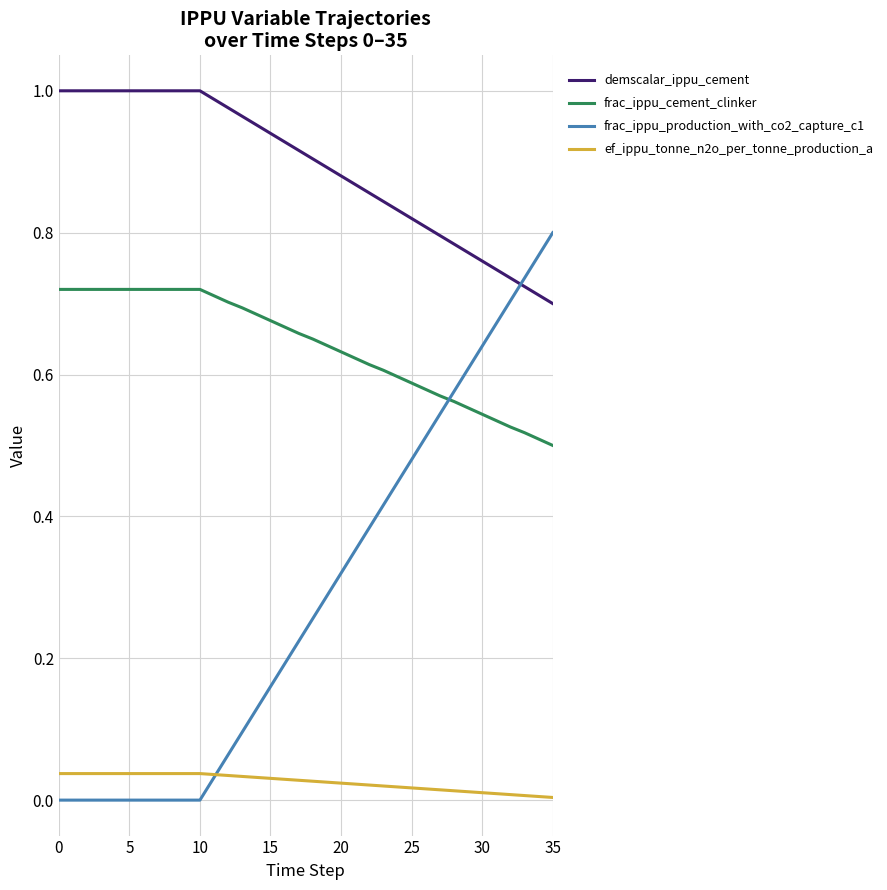

True or false: frac_ippu_cement_clinker and ef_ippu_tonne_n2o_per_tonne_production_a intersect in this chart.

False